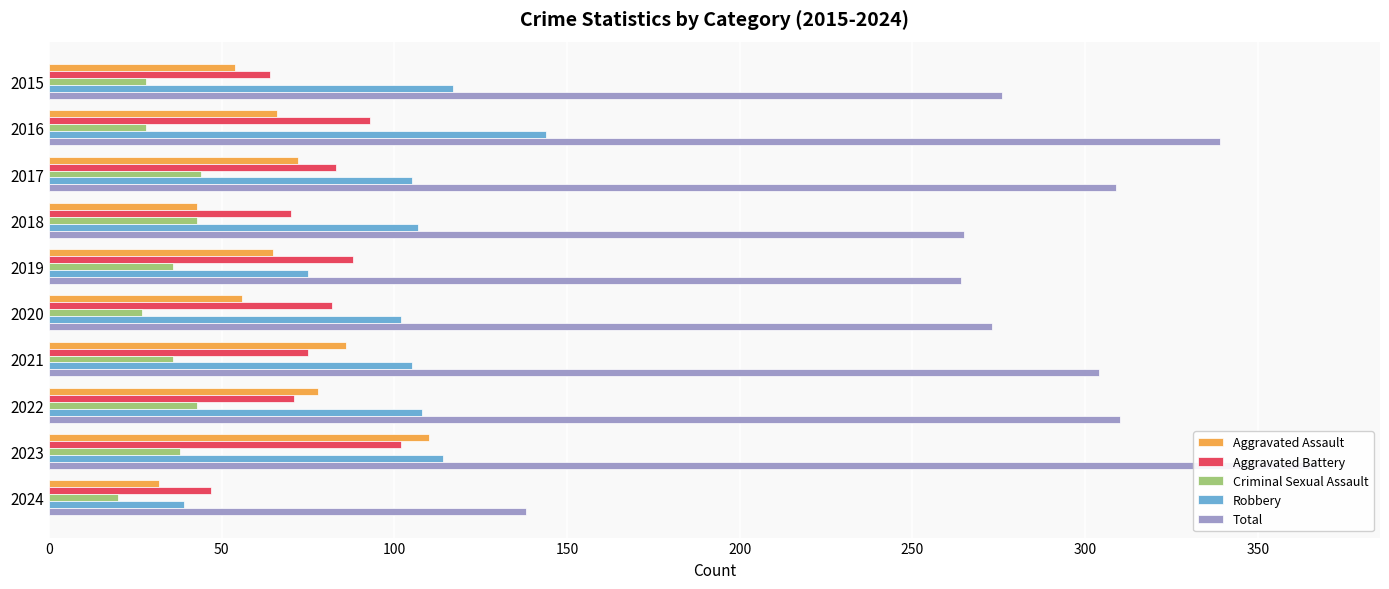

The value of Aggravated Battery at 2021 is 75. True or false?

True